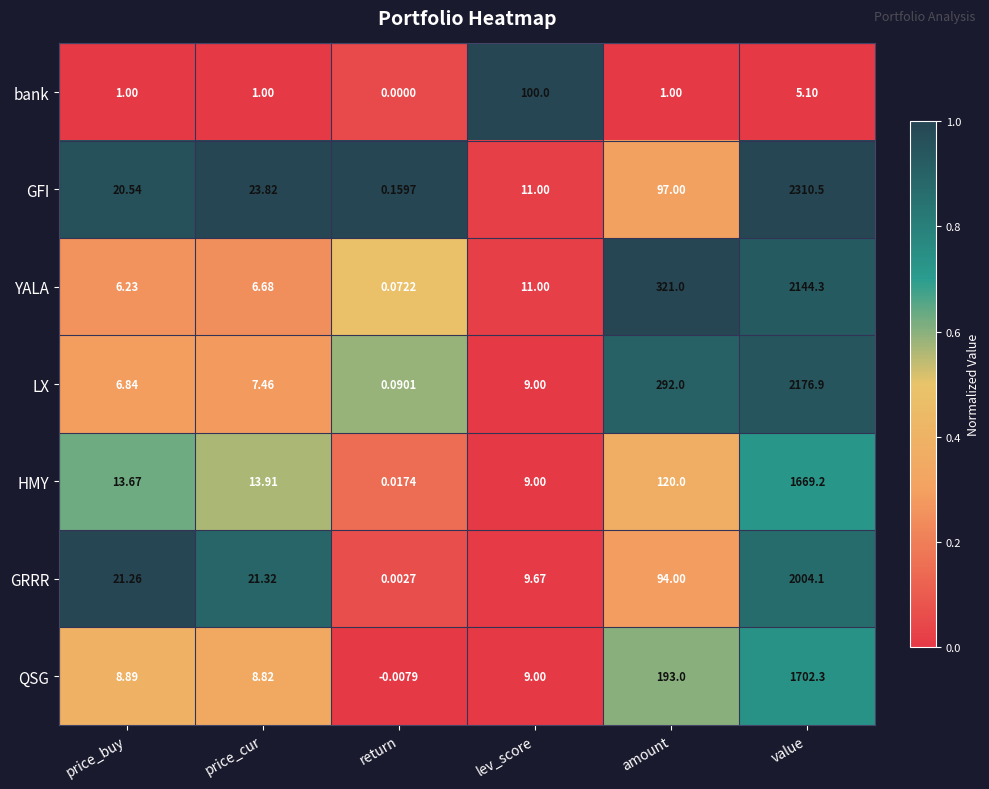

Which series has the widest spread of values?

GFI